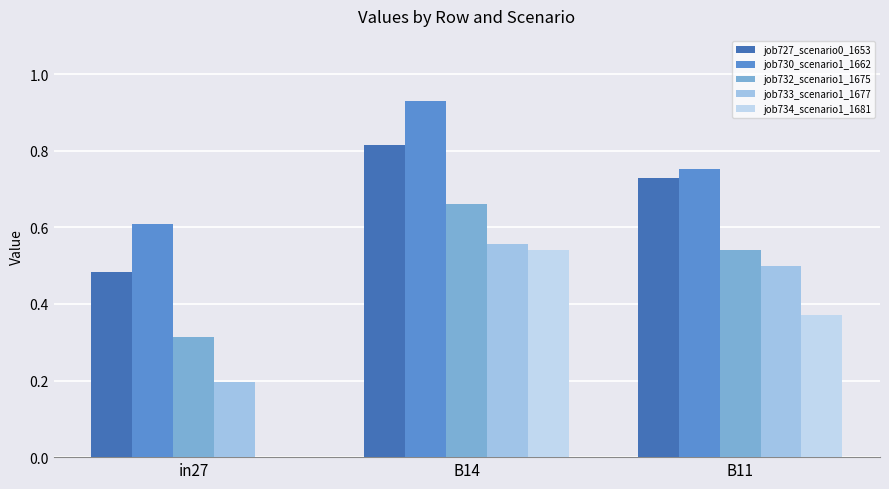

How many groups of bars are there?

3